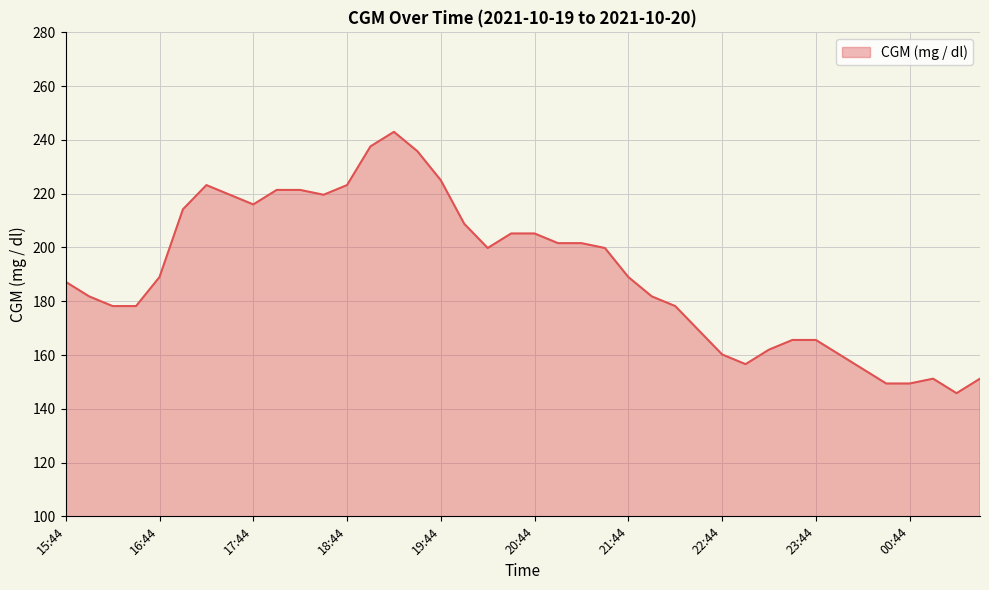

What is the sum of all values?

7626.6